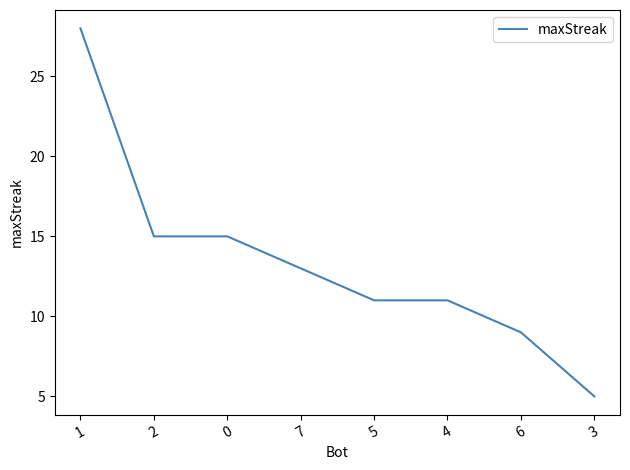

Reading left to right, what are all the values shown in this chart?

28	15	15	13	11	11	9	5